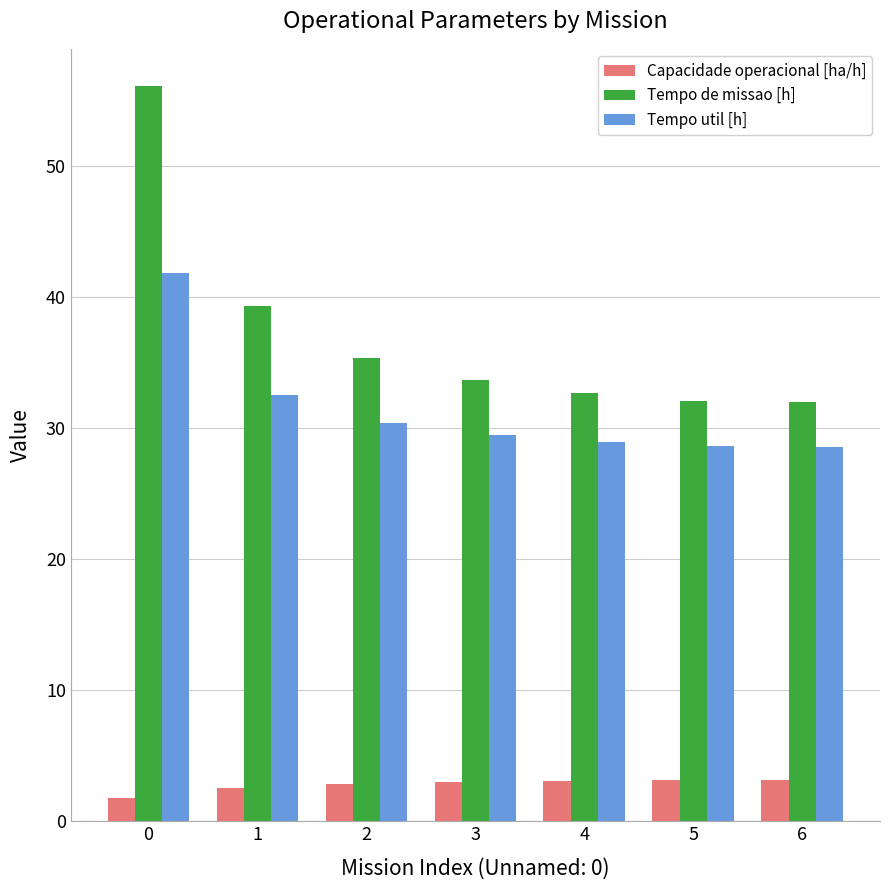

Rank the series by their maximum value, from highest to lowest.

Tempo de missao [h], Tempo util [h], Capacidade operacional [ha/h]